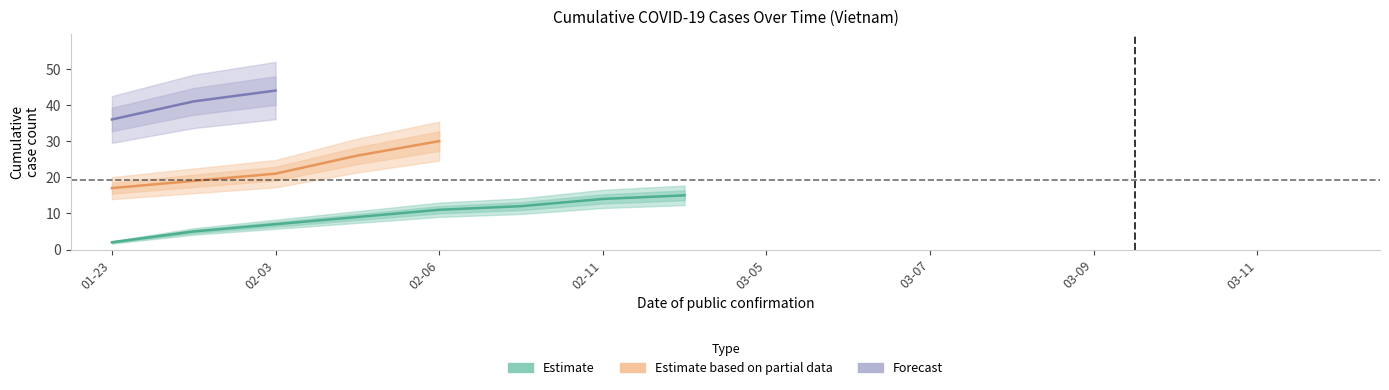

What is the minimum value shown in the chart?

1